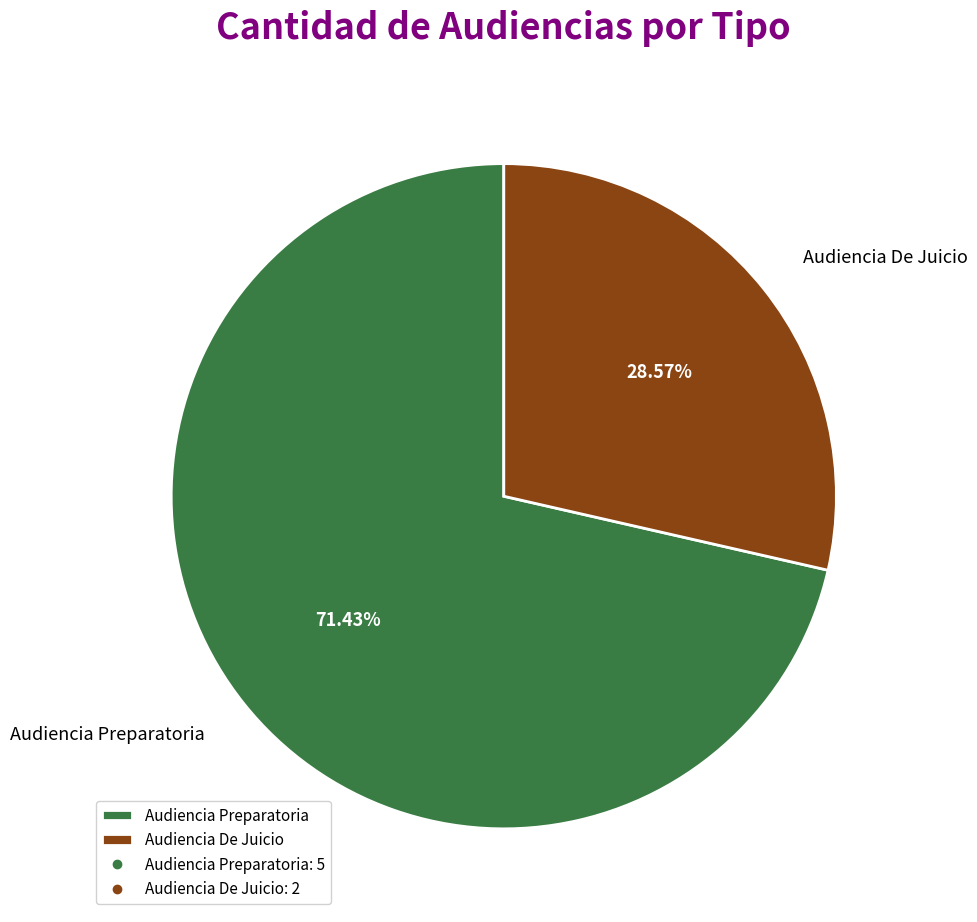

Count the number of slices in the pie.

2